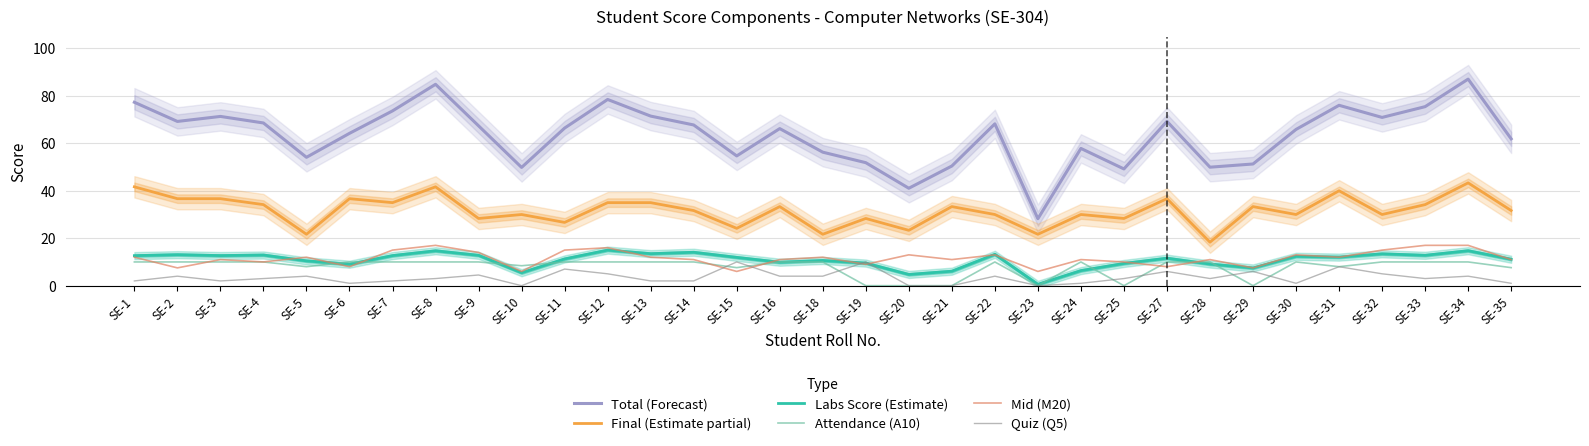

At which category is the sum across all series the highest?

SE-34